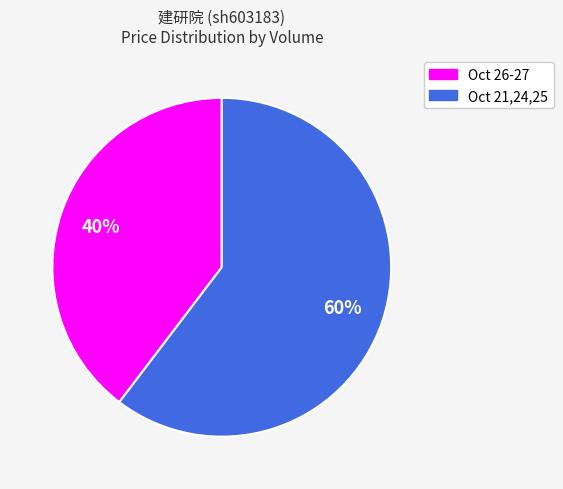

Is there a majority slice in this chart?

Yes